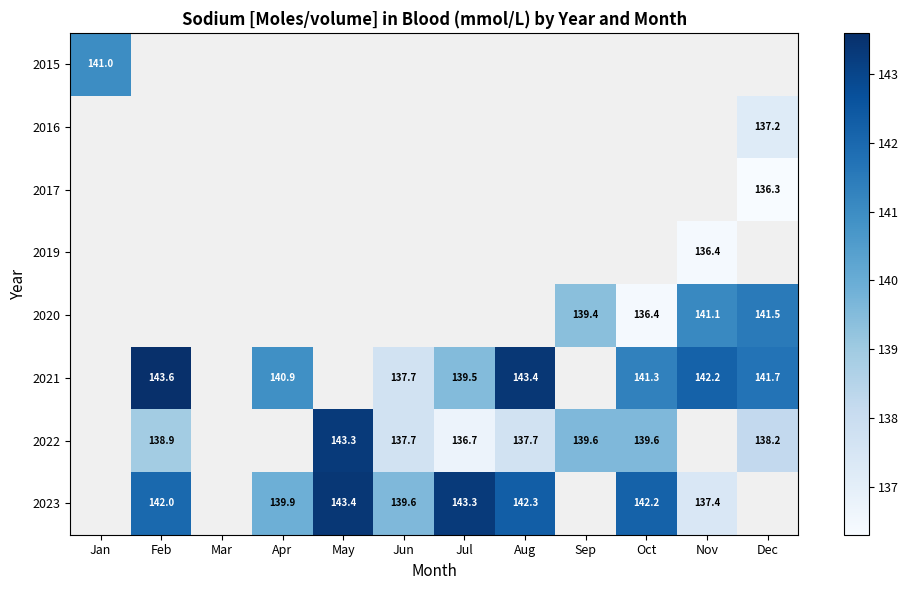

At how many categories does at least one series exceed 139?

11